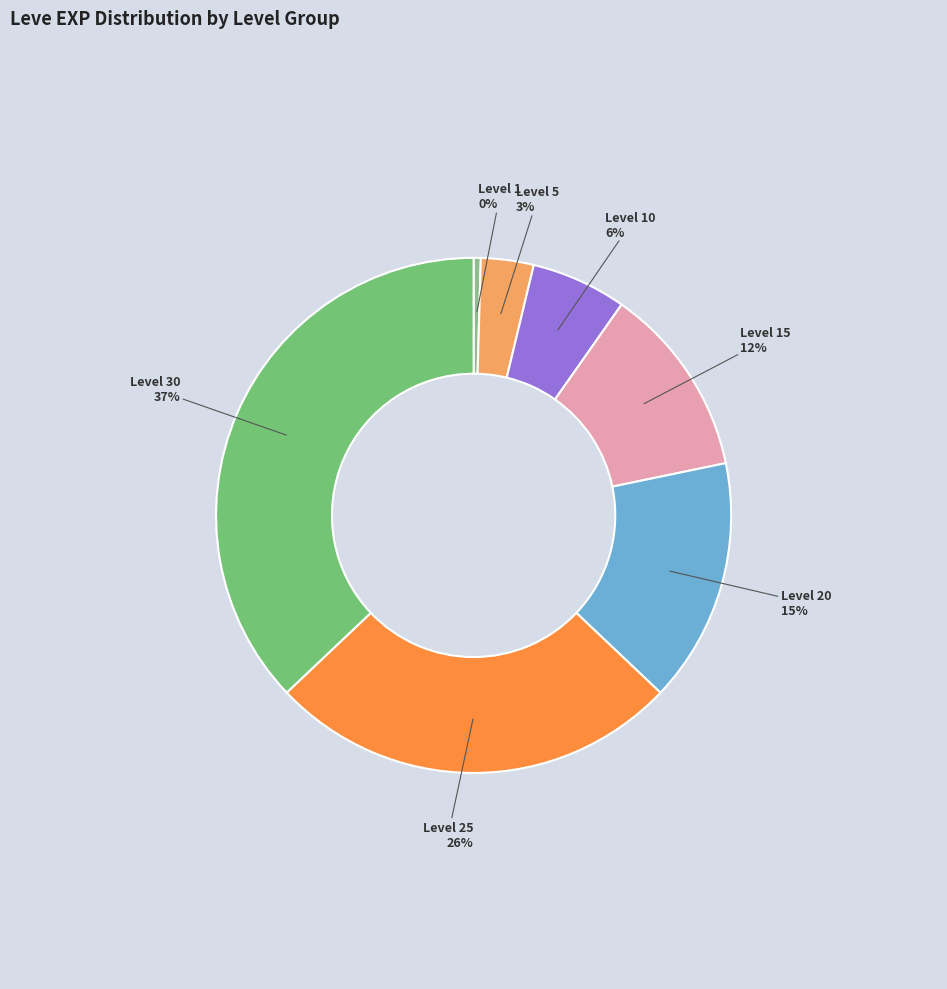

What percentage is the Level 10 slice, to the nearest percent?

6%